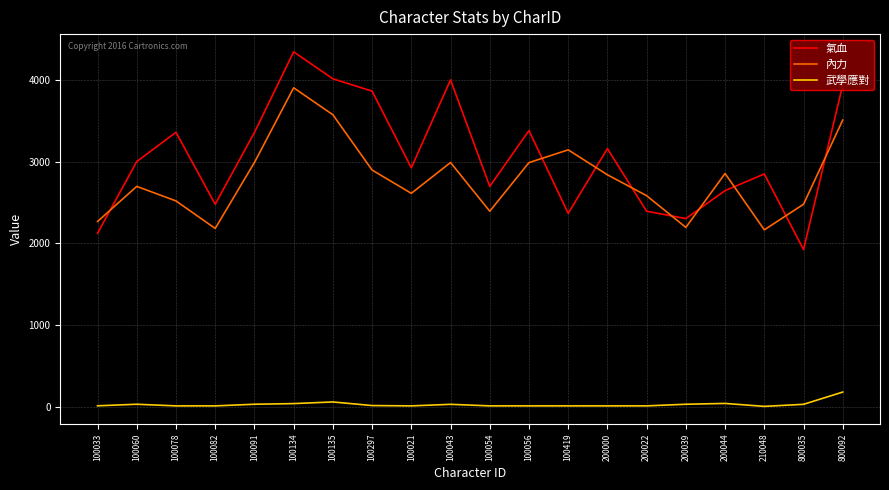

What are all the series names shown in the legend?

氣血, 內力, 武學應對